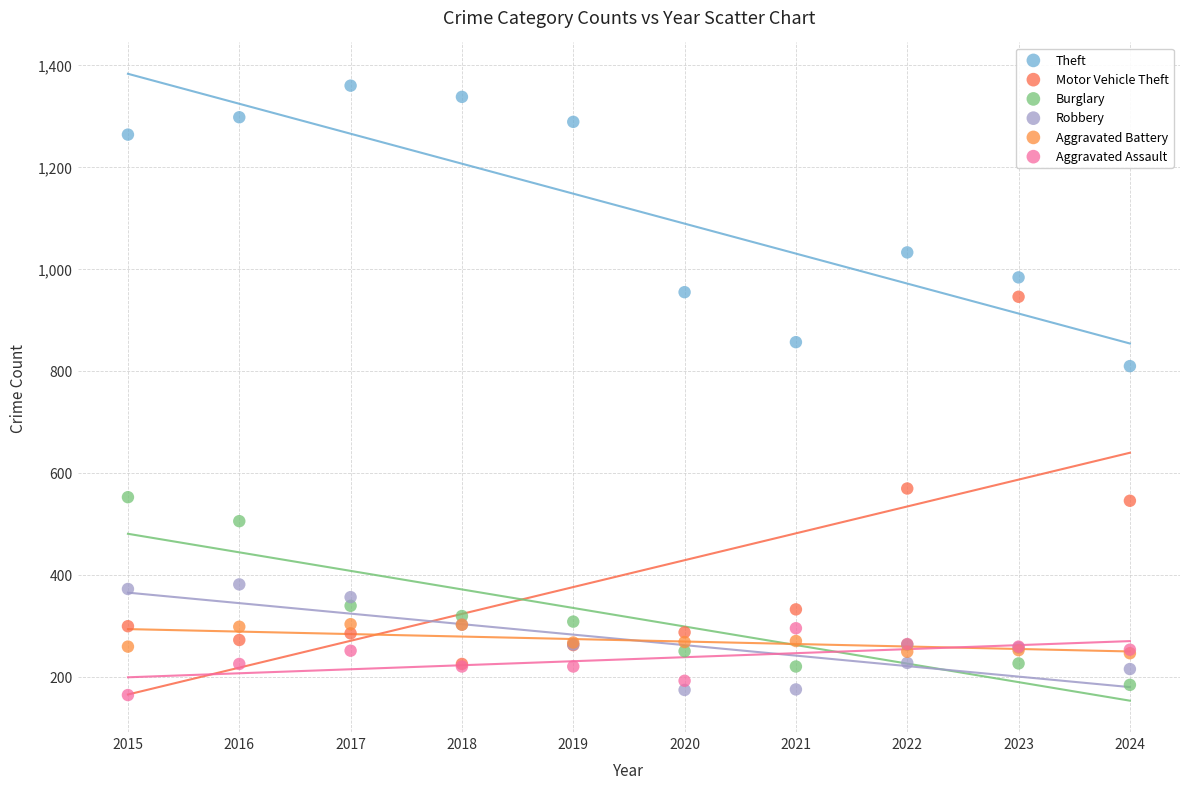

Which series has the widest spread of Y values?

Motor Vehicle Theft